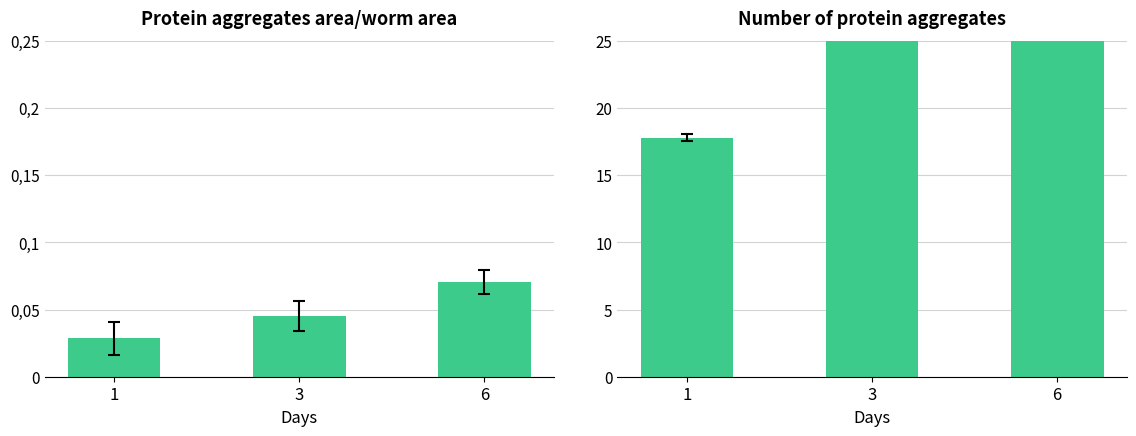

Rank the series at 3 from highest to lowest value.

col_2, col_0